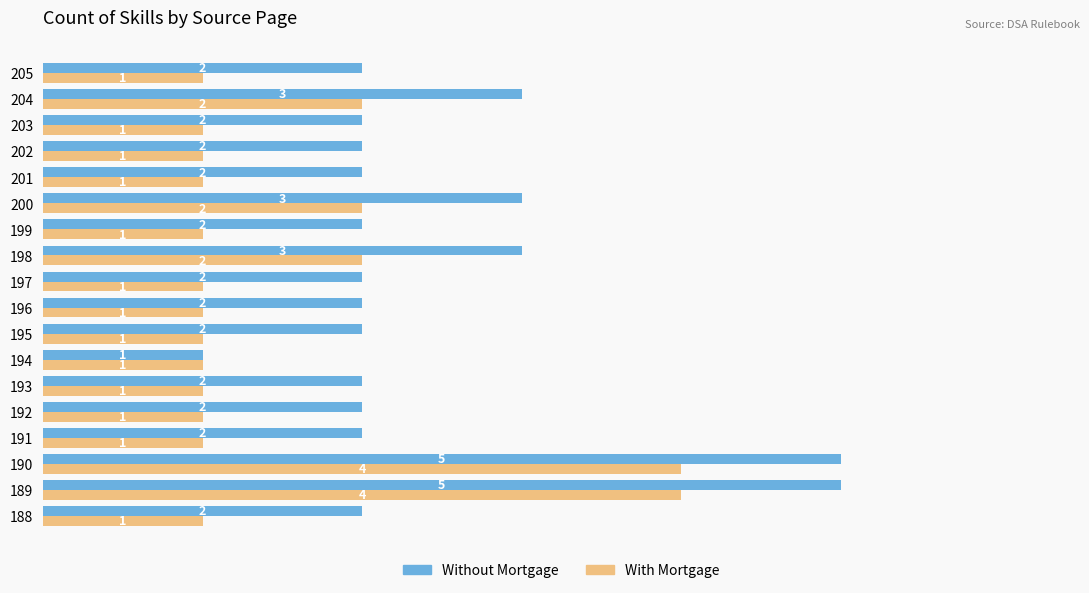

Which series has the widest spread of values?

Without Mortgage